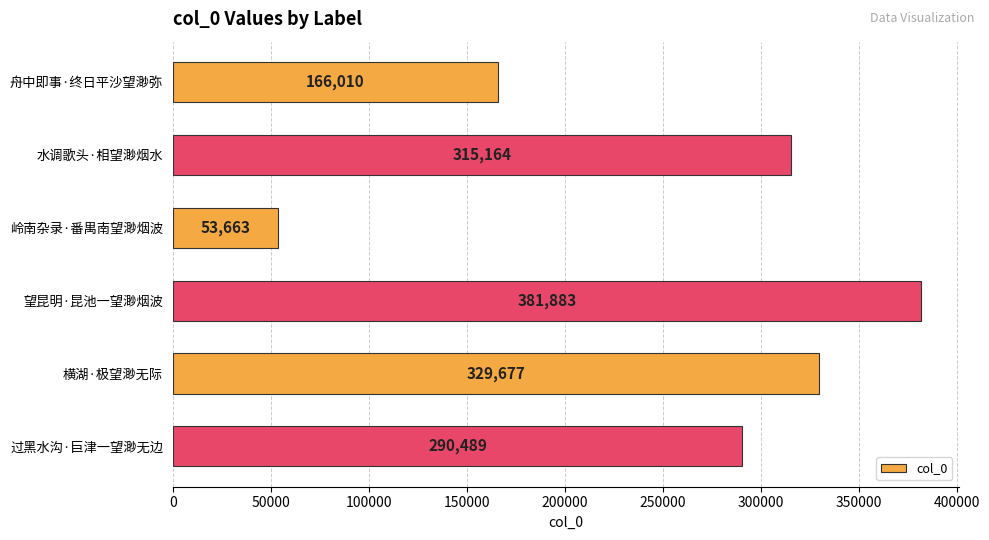

Reading top to bottom, list all the values displayed in this chart.

166010	315164	53663	381883	329677	290489